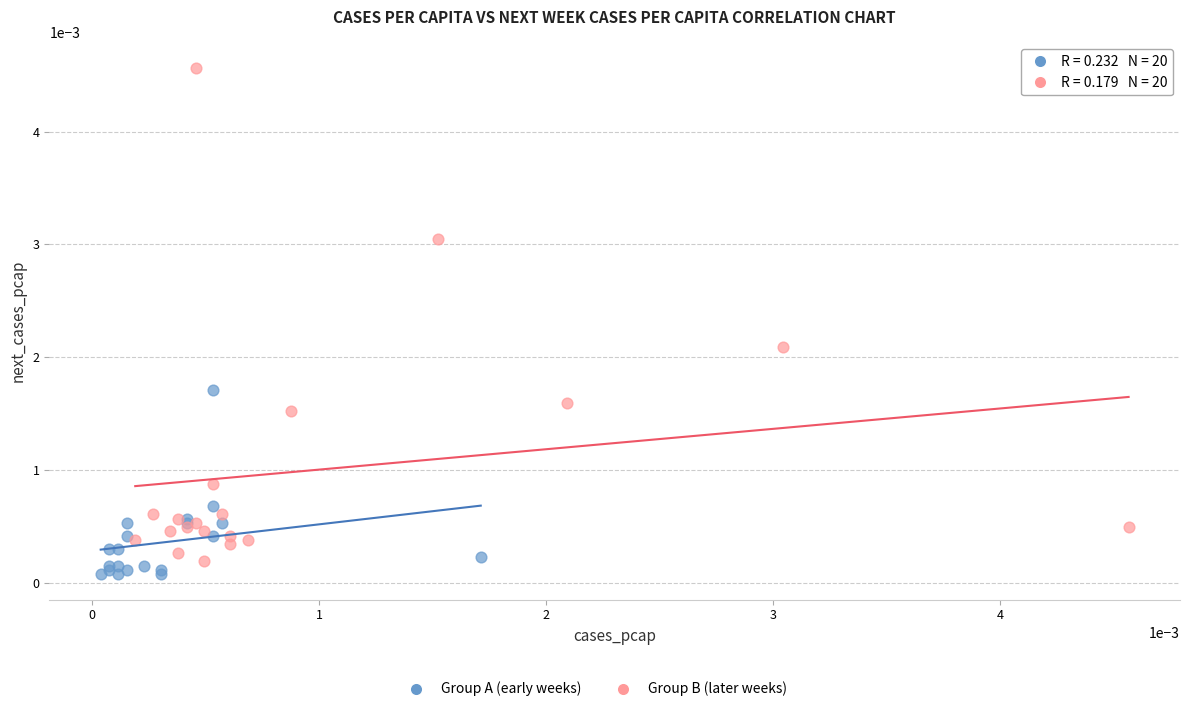

Which series contains the highest Y value?

Group B (later weeks)